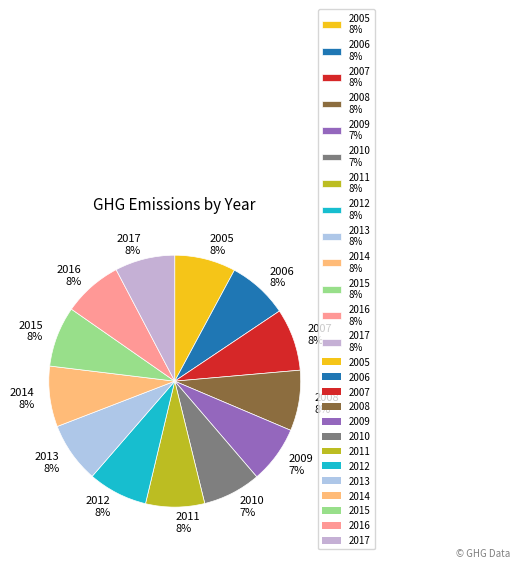

Is 2007 the majority of the pie?

No